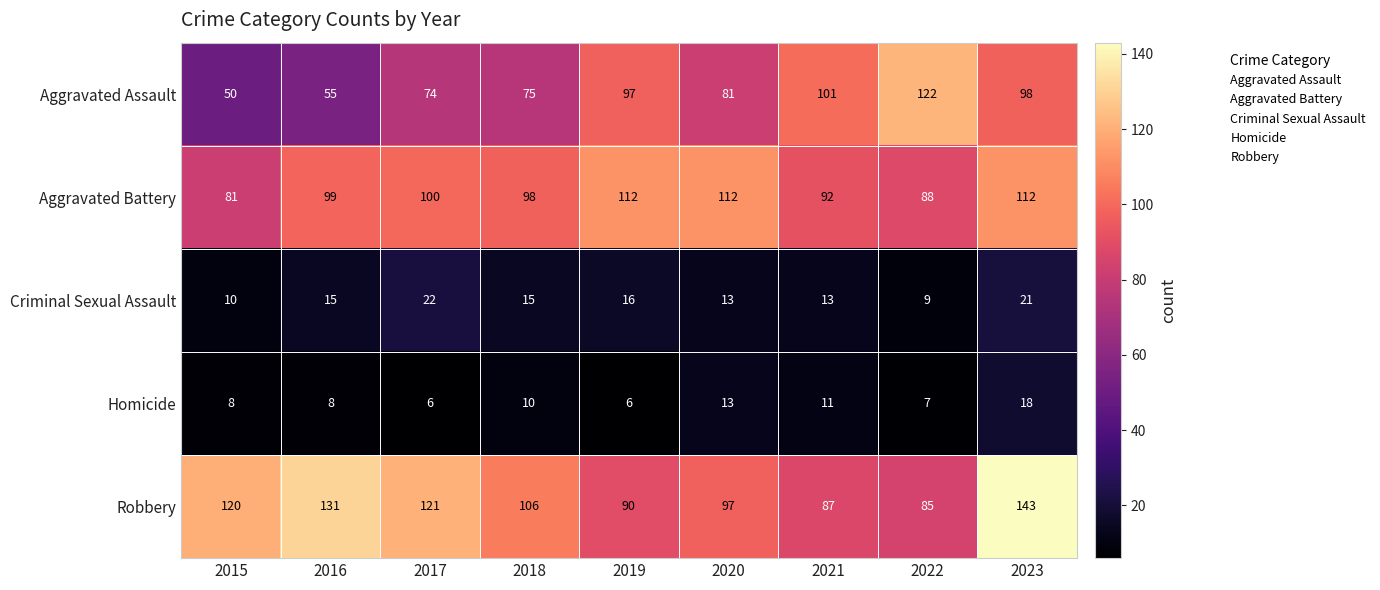

The Homicide series shows 8 at 2016. True or false?

True